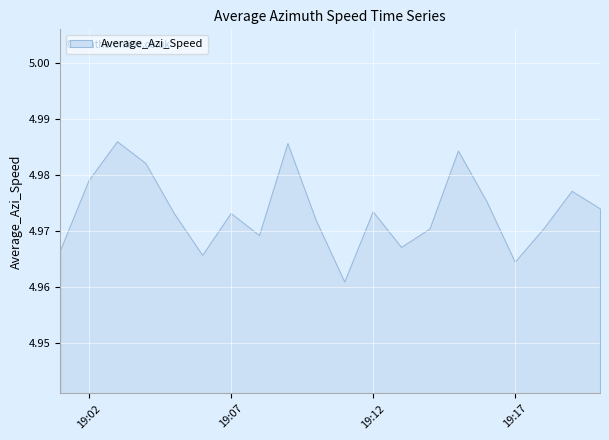

At which label is the value closest to 4?

2024-12-23 19:11:00